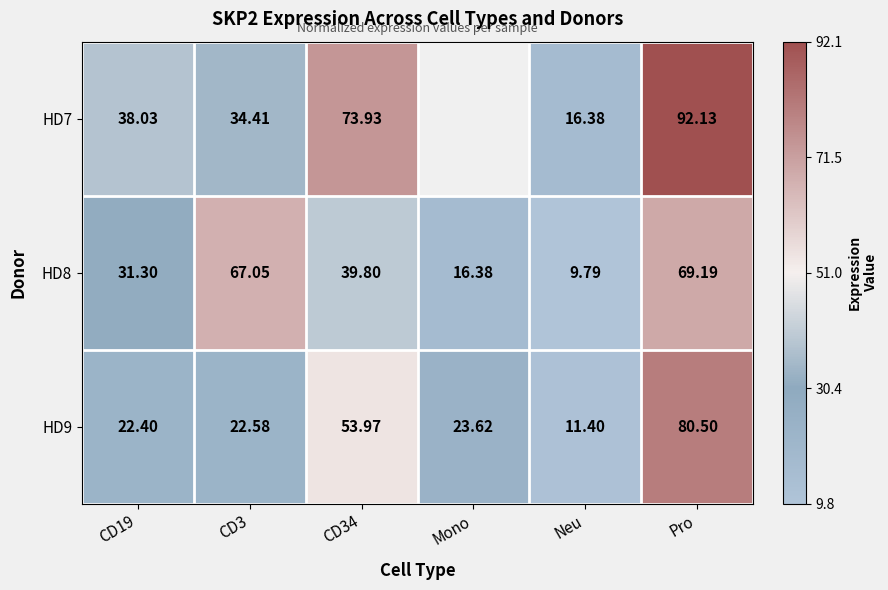

Between Neu and Pro, which series saw the biggest shift?

HD7